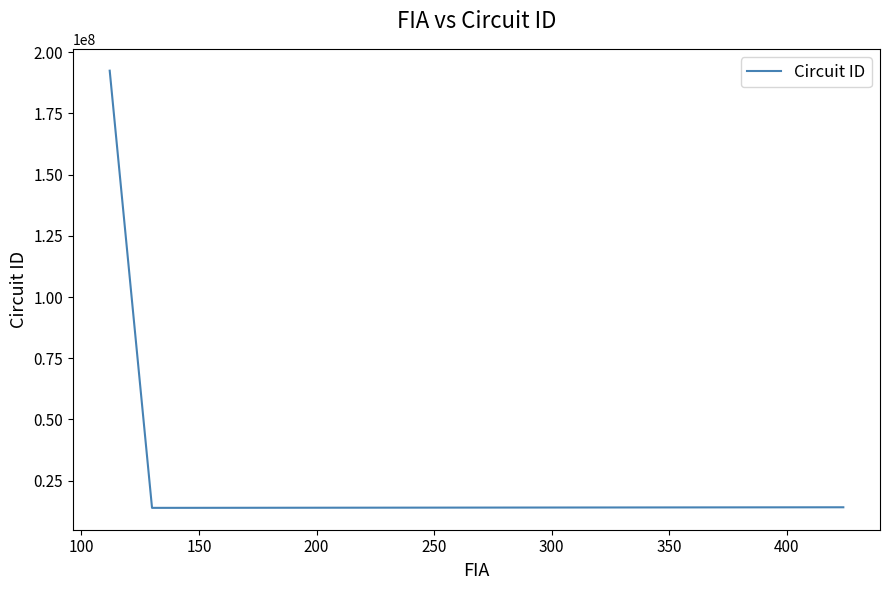

What is the value of the 2nd point from the left?

13921102